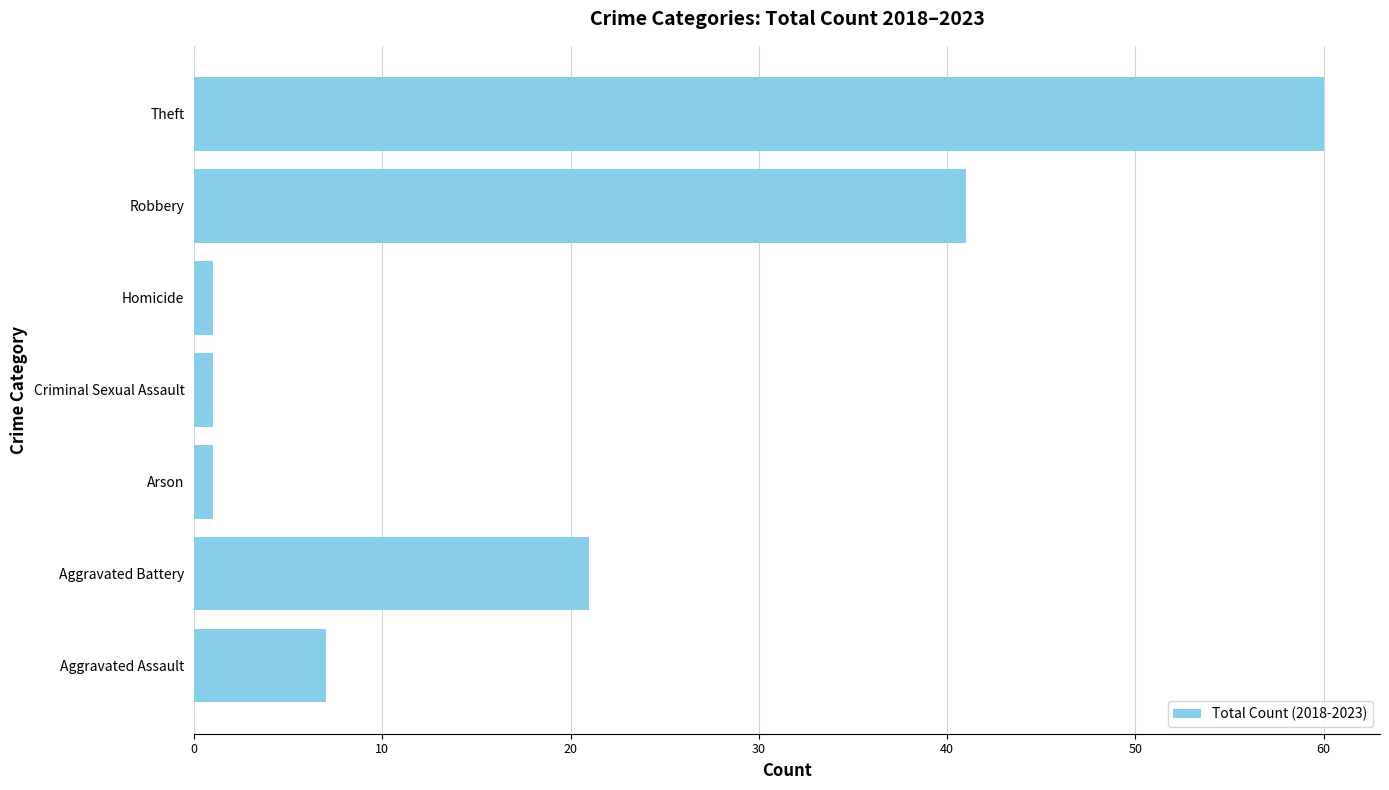

What is the greatest value displayed?

60